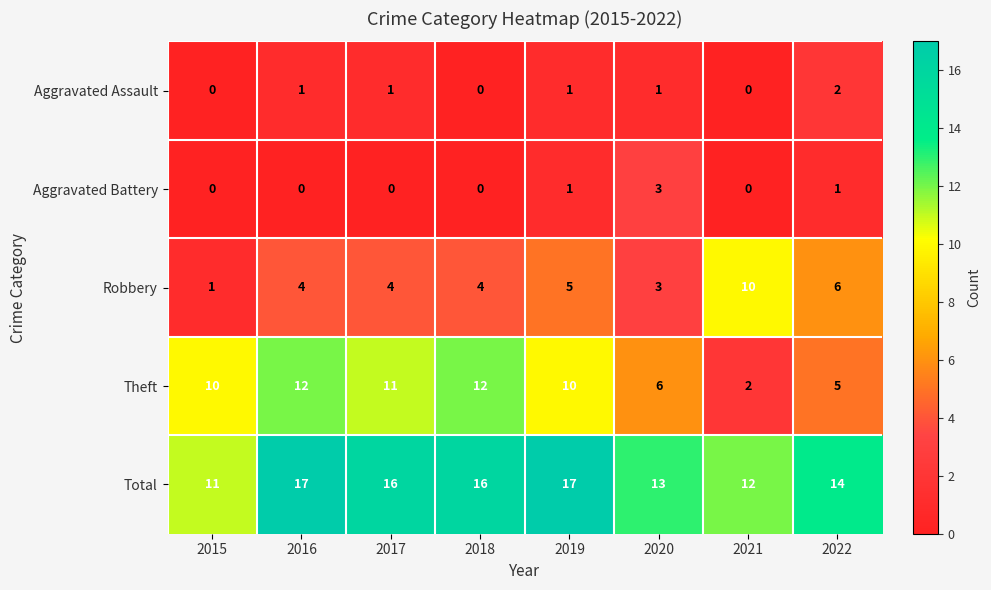

What is the sum of all Aggravated Assault values?

6